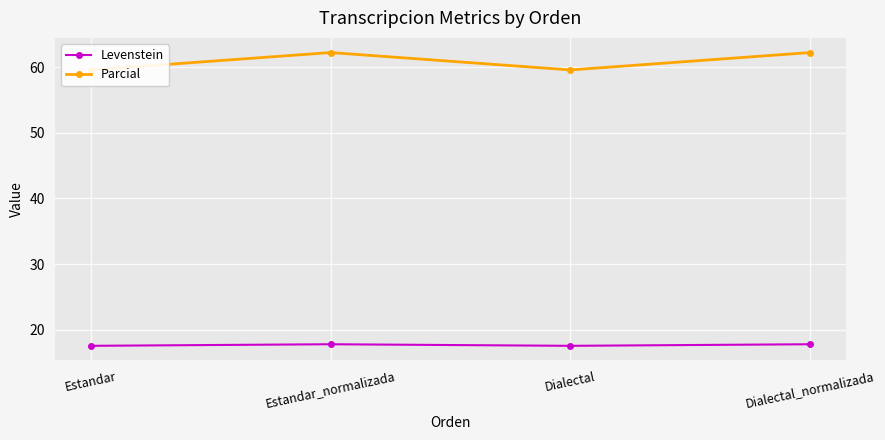

How many data points does each series have?

4